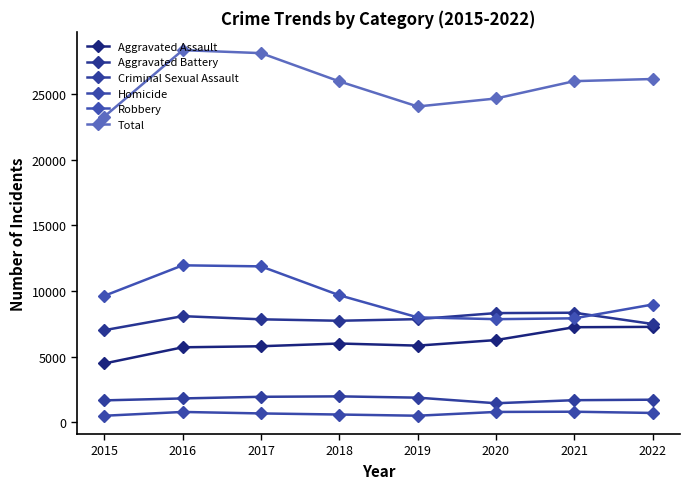

Between 2015 and 2018, which is larger?

2018